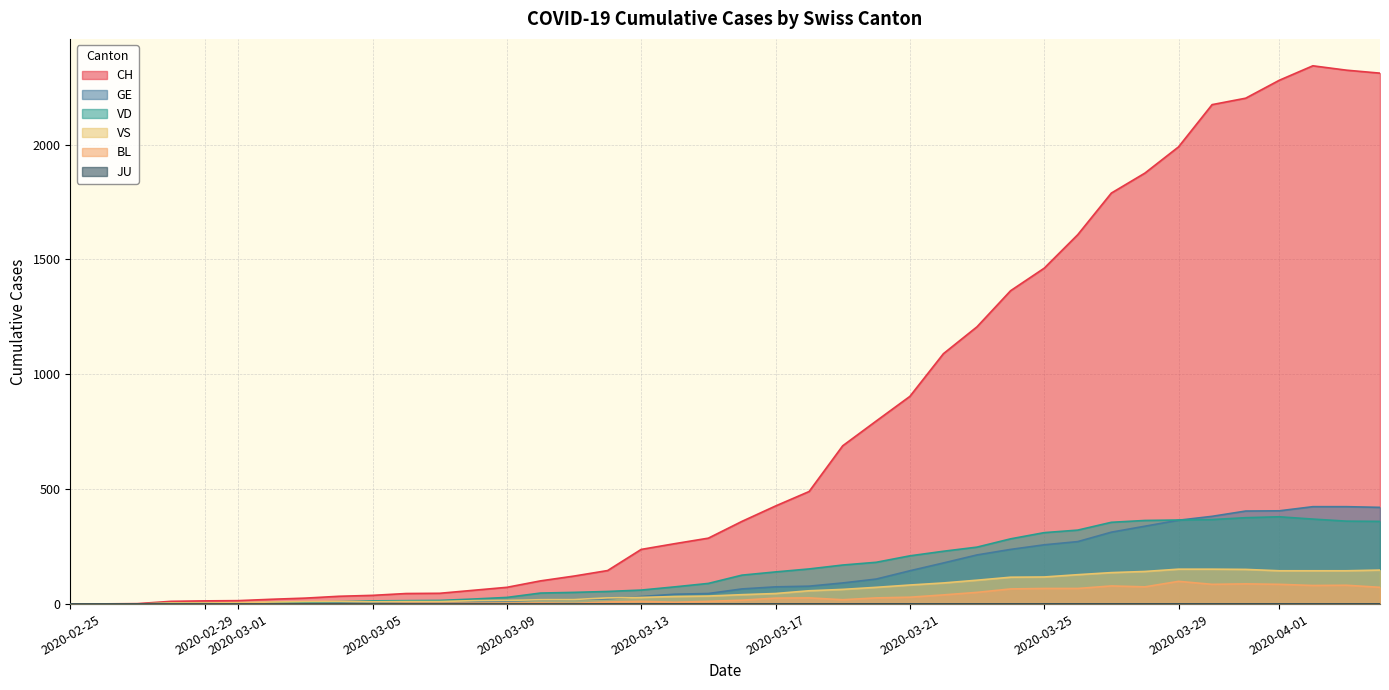

What is the average value of the VD series?

155